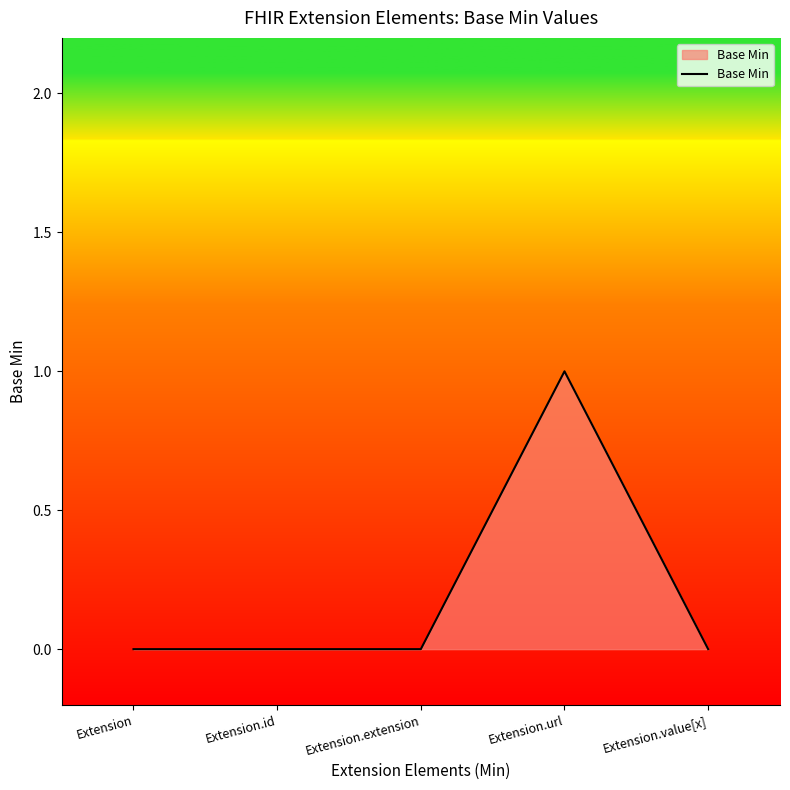

Reading right to left, what are all the values shown in this chart?

0	1	0	0	0